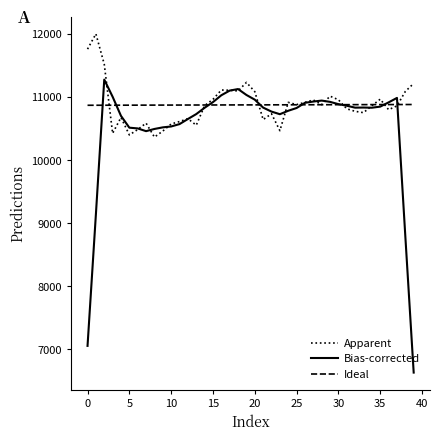

List the series in order of their peak value, lowest first.

Ideal, Bias-corrected, Apparent